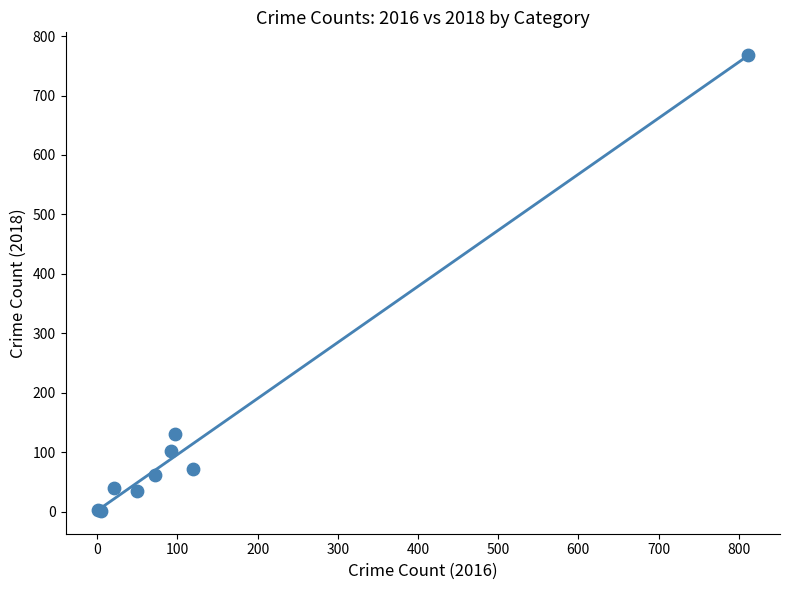

What Y value in the scatter plot is closest to 384?

131